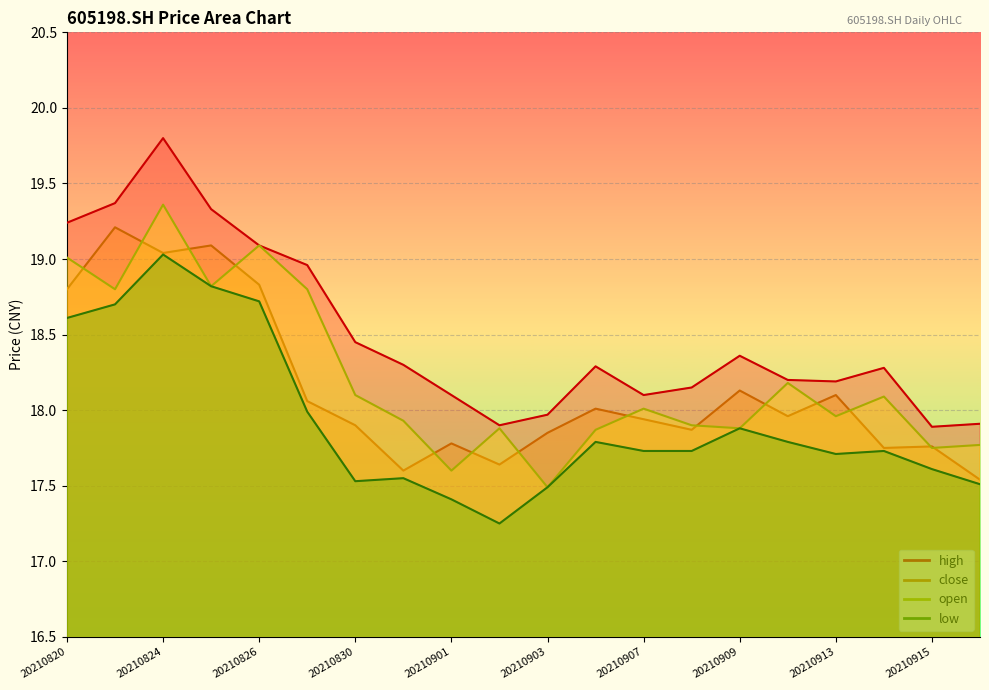

At 20210916, list the series in order from largest to smallest.

high, open, close, low